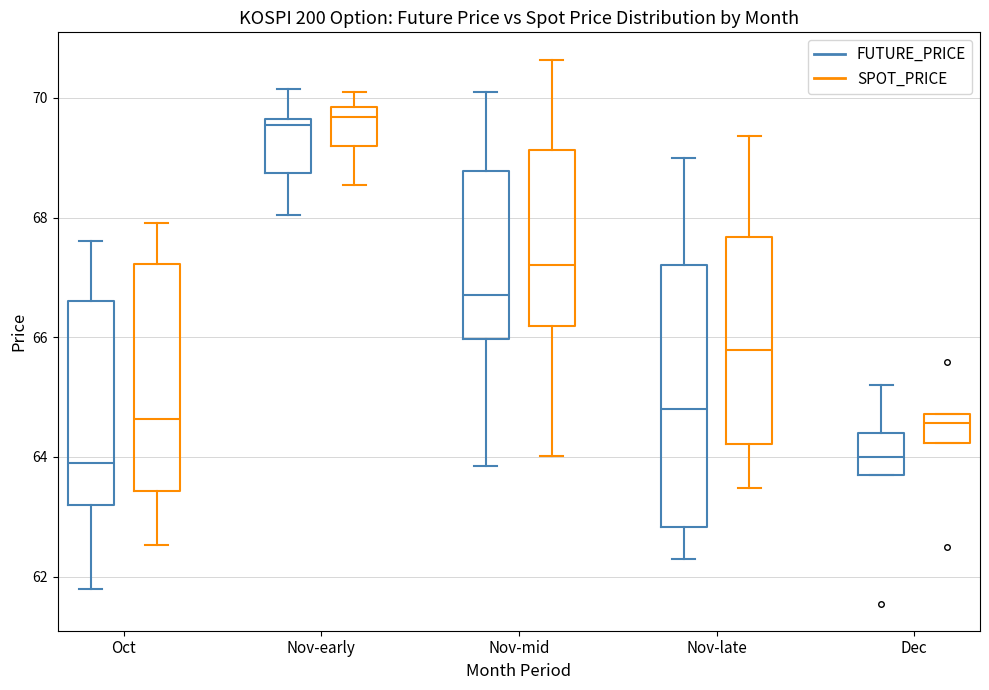

Comparing the boxes themselves (not the whiskers), which one is the tallest?

Nov-late (FUTURE_PRICE)